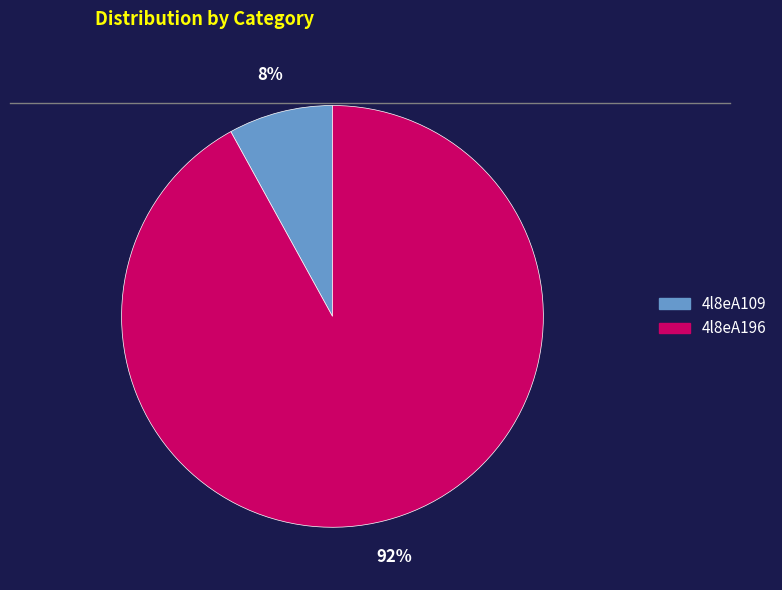

Which category has the smallest portion of the pie?

4l8eA109